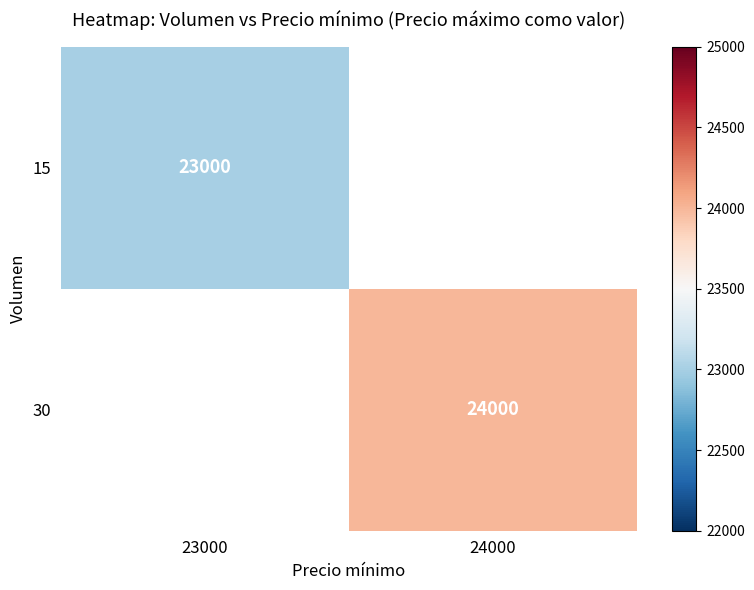

Is it true that 30 equals 24000 at 24000?

True